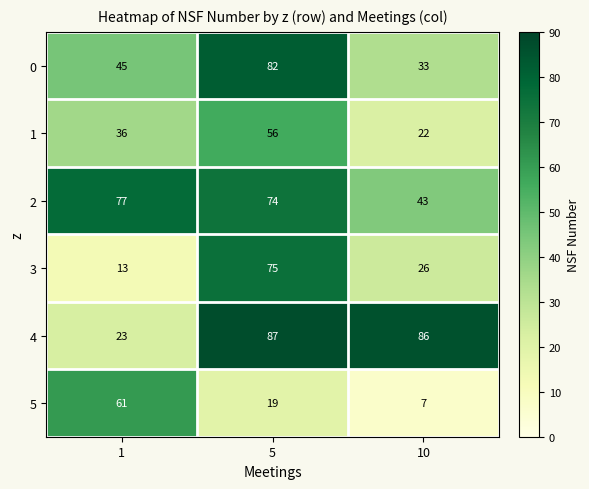

True or false: 2 has a value of 74 at 5.

True